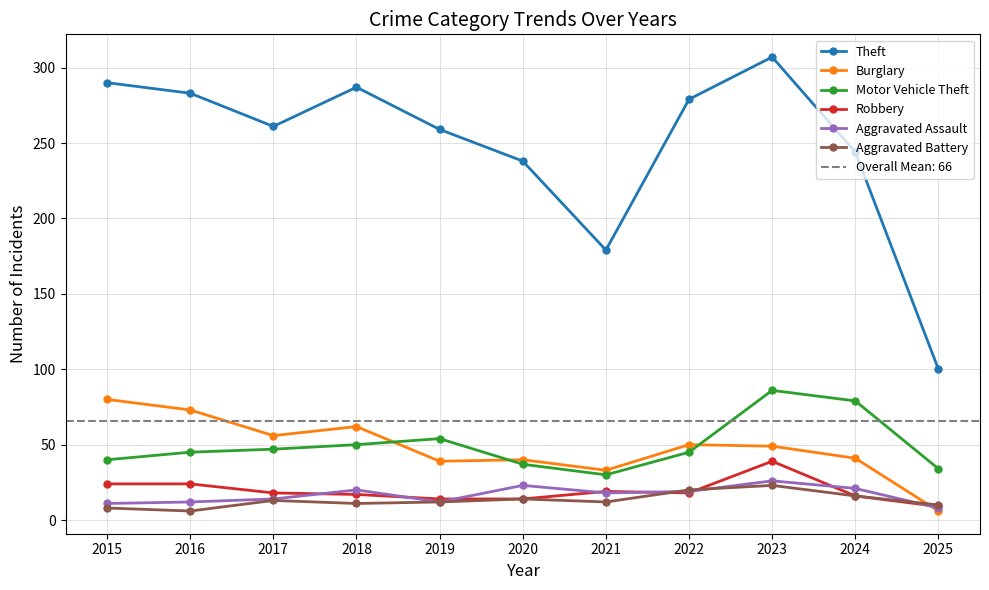

What is the difference between the second highest and second lowest values in the Aggravated Battery series?

12